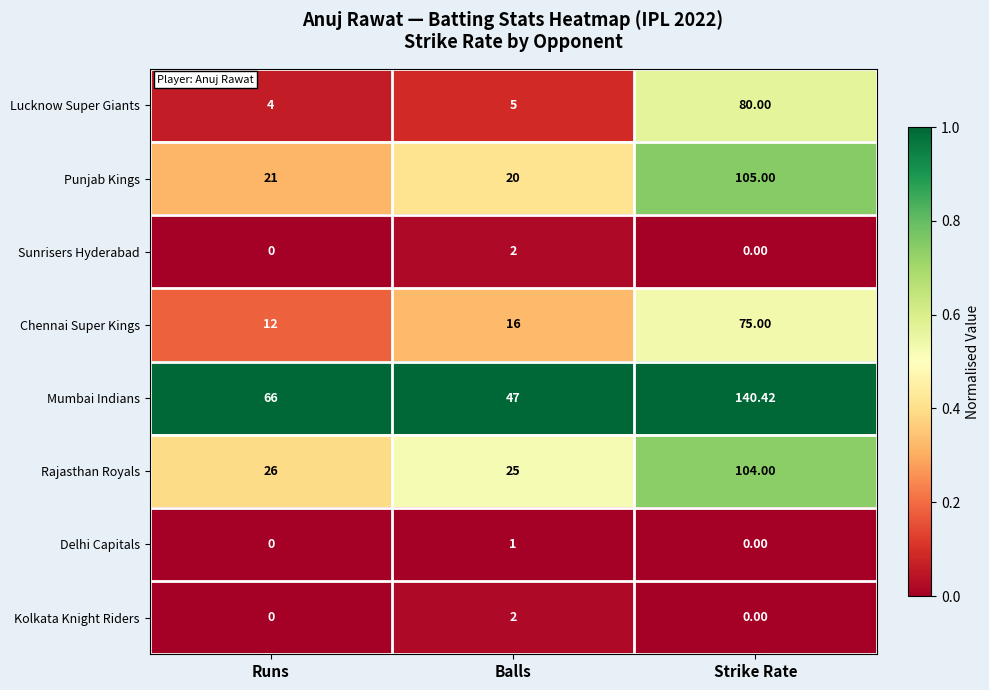

At which category is the sum across all series the highest?

Strike Rate